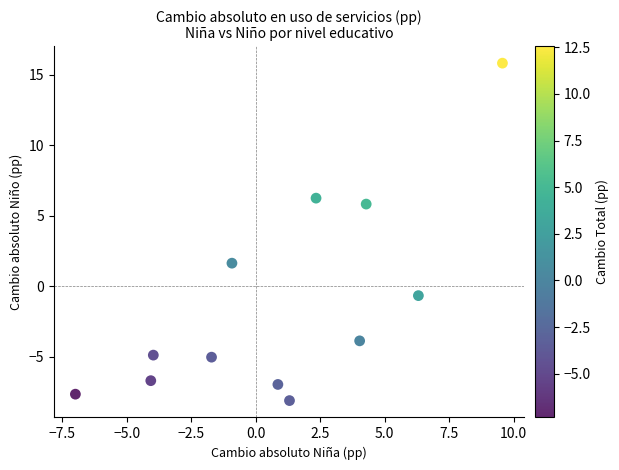

What is the average X value?

0.9